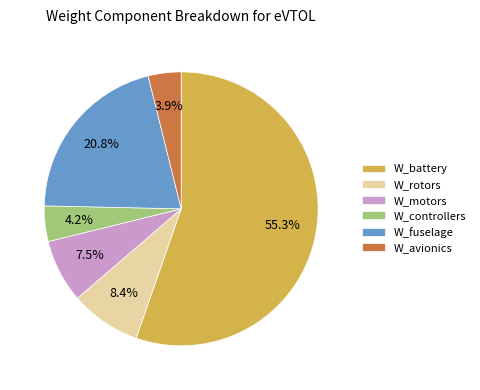

The W_controllers slice represents 4% of the pie. True or false?

True